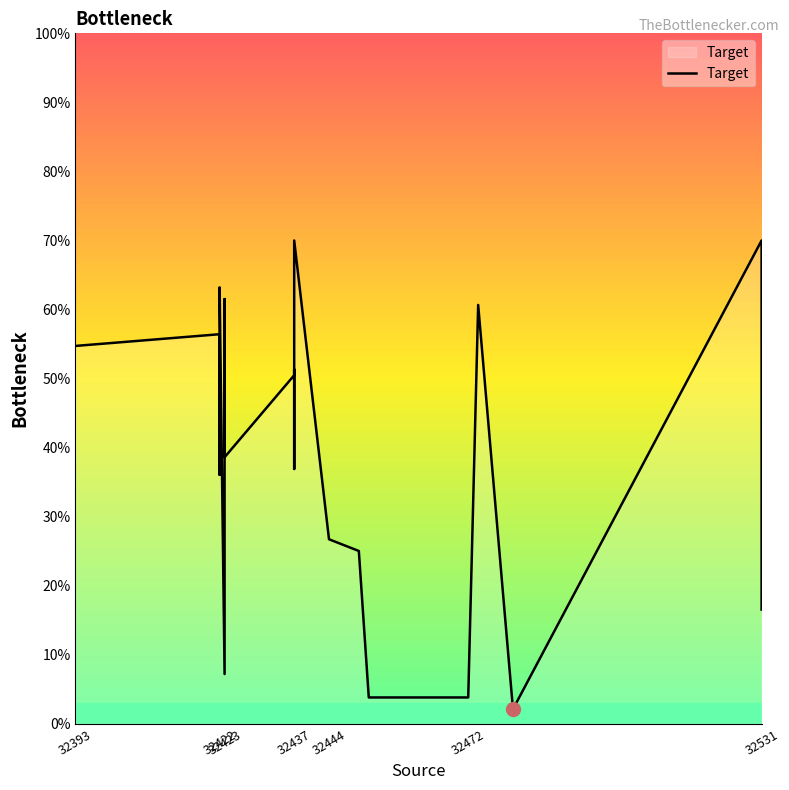

How many lines are shown in the chart?

1